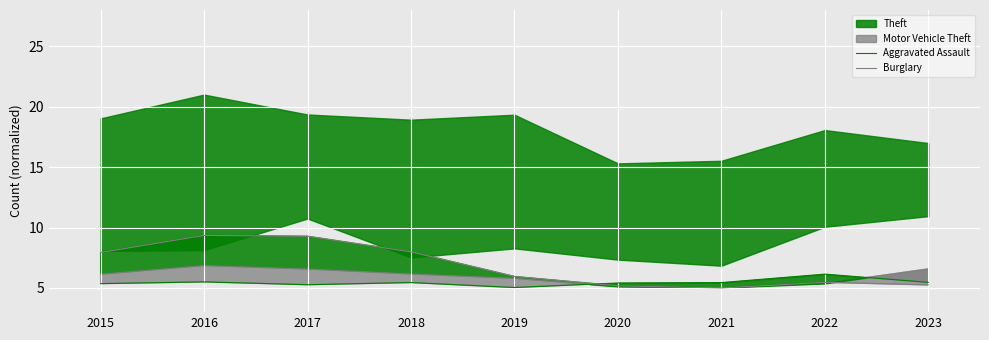

True or false: Aggravated Assault has a value of 2.3 at 2021.

False